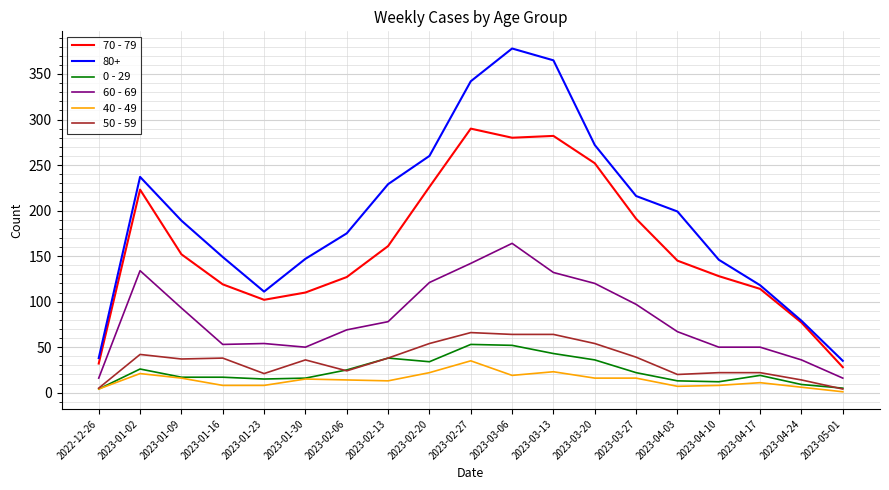

True or false: 60 - 69 and 80+ intersect in this chart.

False